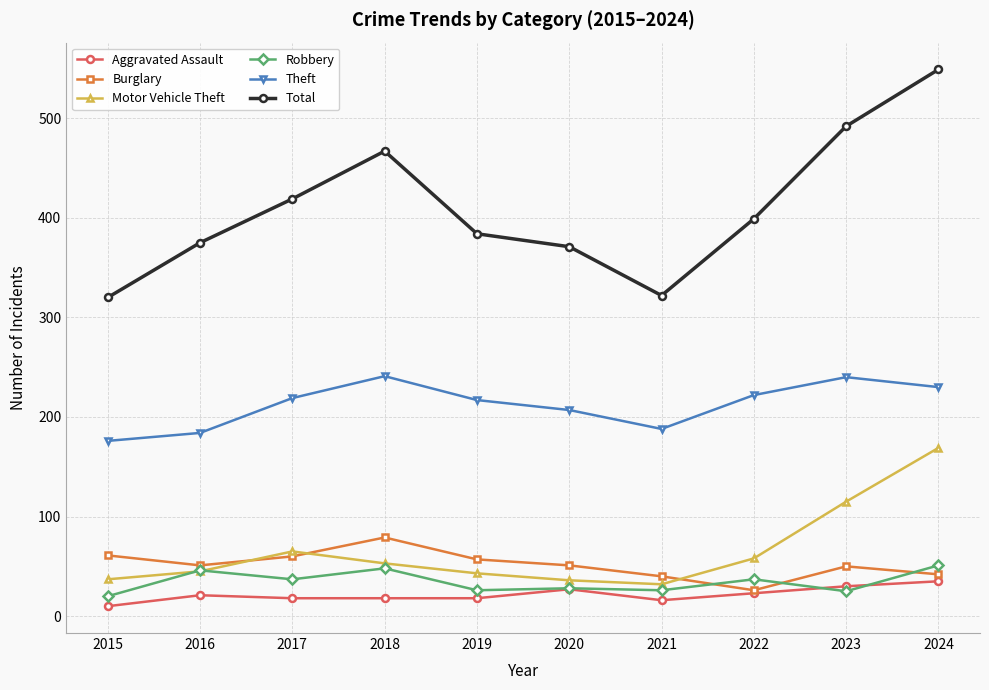

Which series has the widest spread of values?

Total